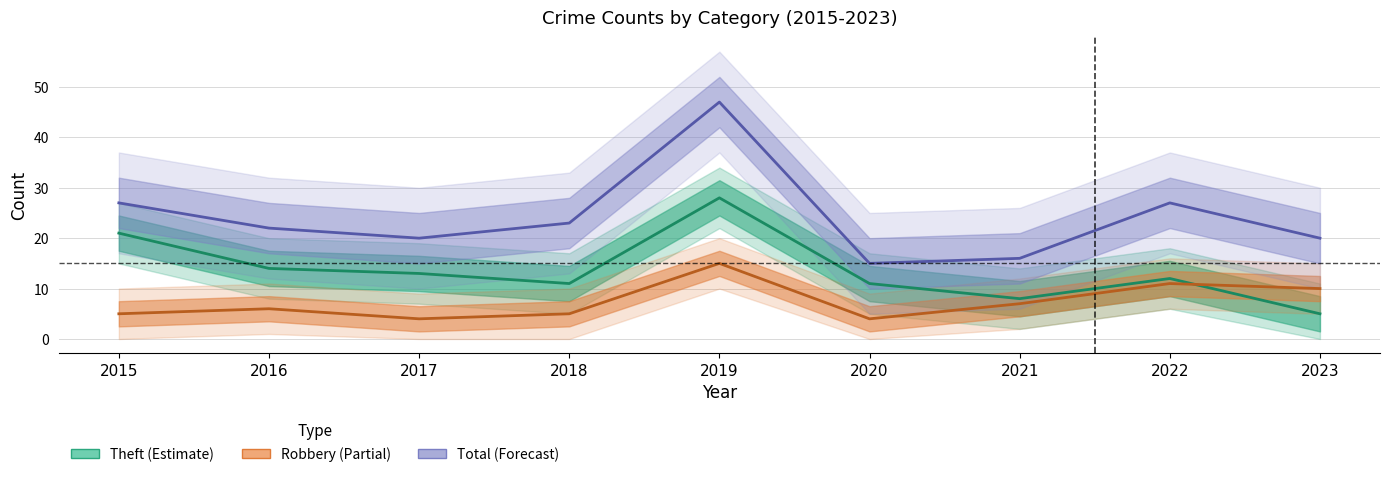

Reading left to right, what are all the values shown in this chart?

Robbery: 5	6	4	5	15	4	7	11	10
Theft: 21	14	13	11	28	11	8	12	5
Total: 27	22	20	23	47	15	16	27	20